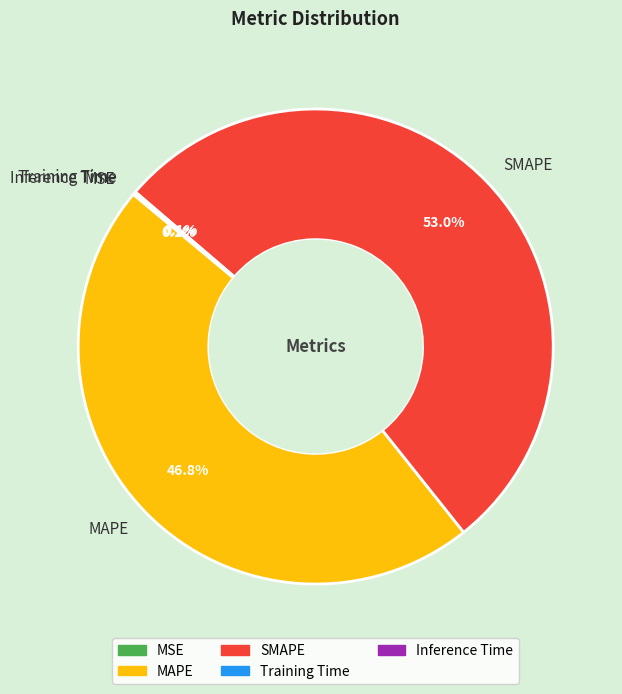

To the nearest percent, what is the difference between the largest and smallest slice percentages?

53%